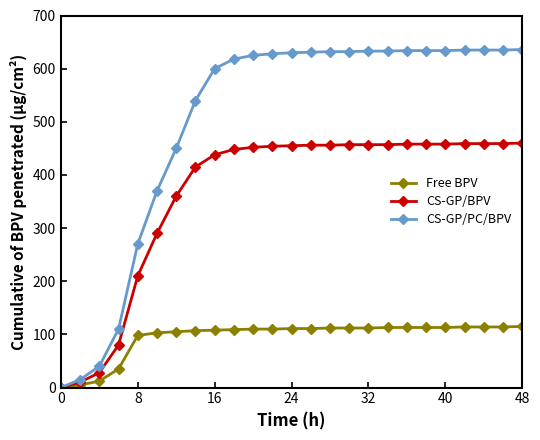

How many data points in Free BPV are less than 111?

12